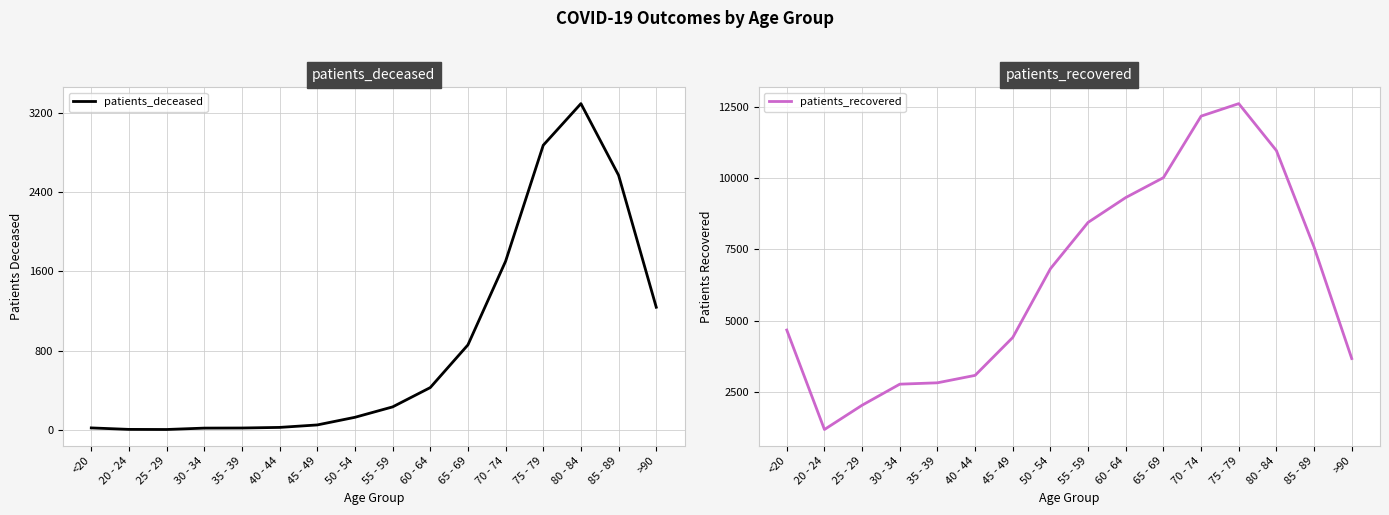

Which series changed the most between 60 - 64 and 85 - 89?

patients_deceased